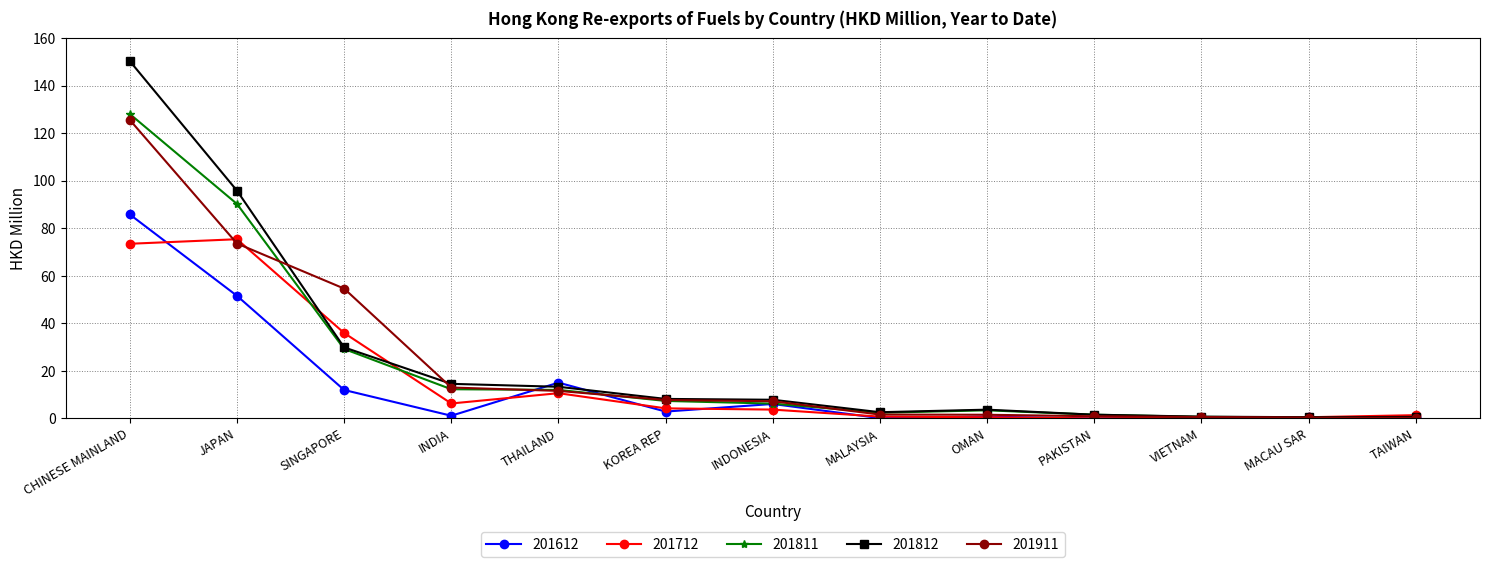

What are all the series names shown in the legend?

201612, 201712, 201811, 201812, 201911